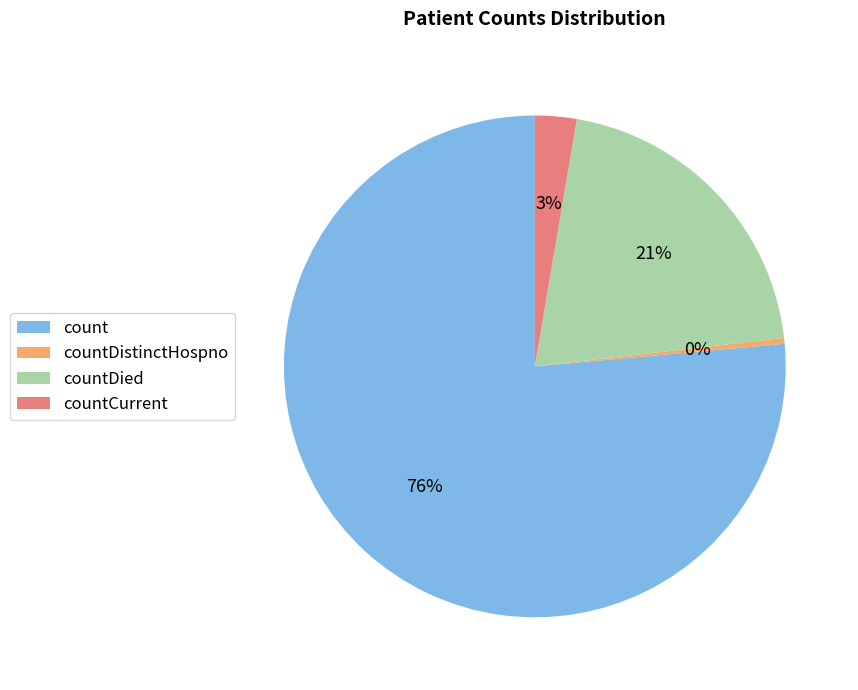

Is the sum of countDied and count greater than half?

Yes